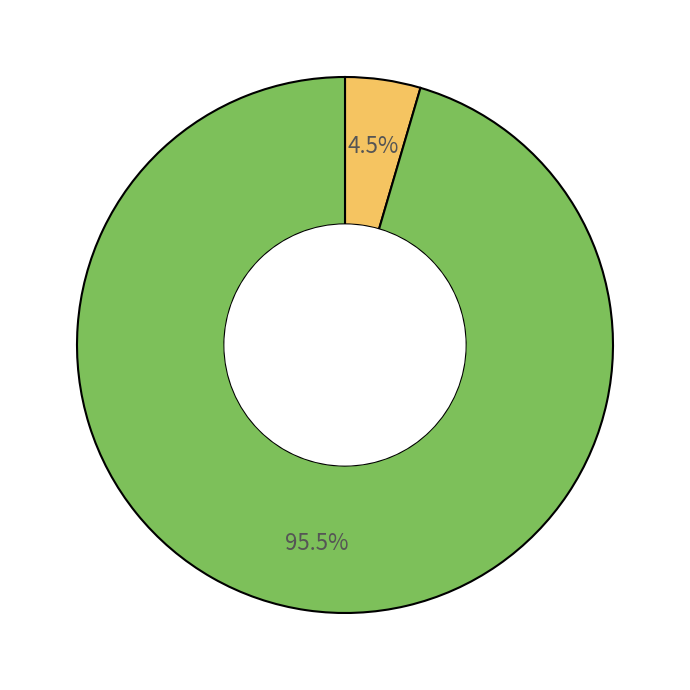

Is there a majority slice in this chart?

Yes